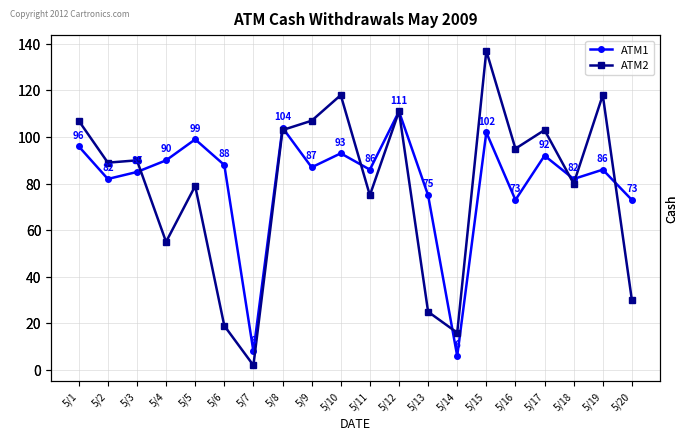

At 5/5, list the series in order from largest to smallest.

ATM1, ATM2